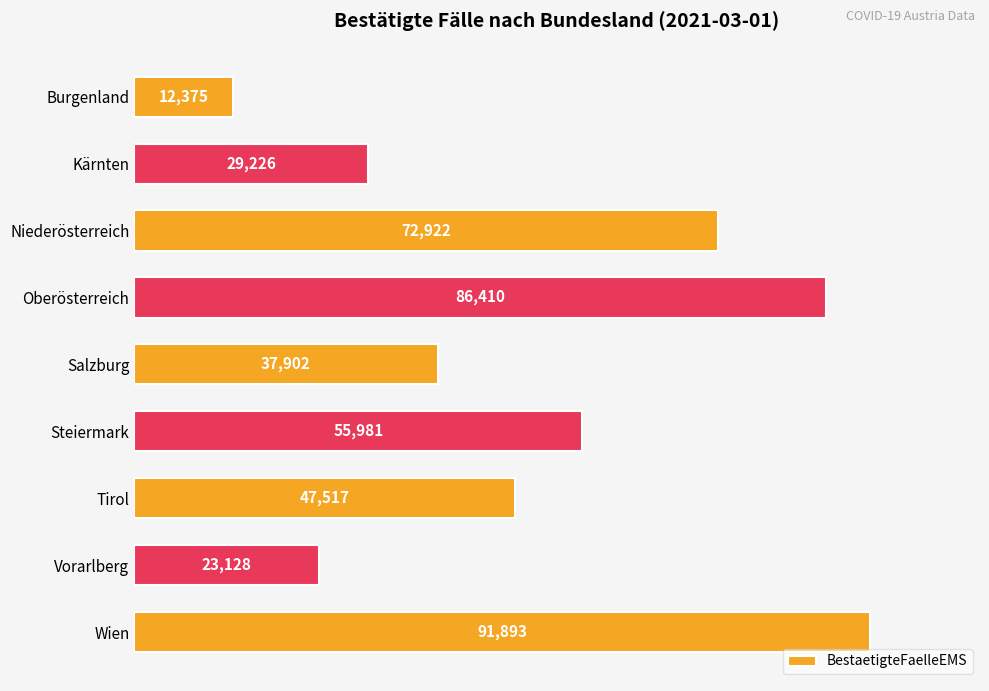

Is it true that the value at Burgenland is 12375?

True